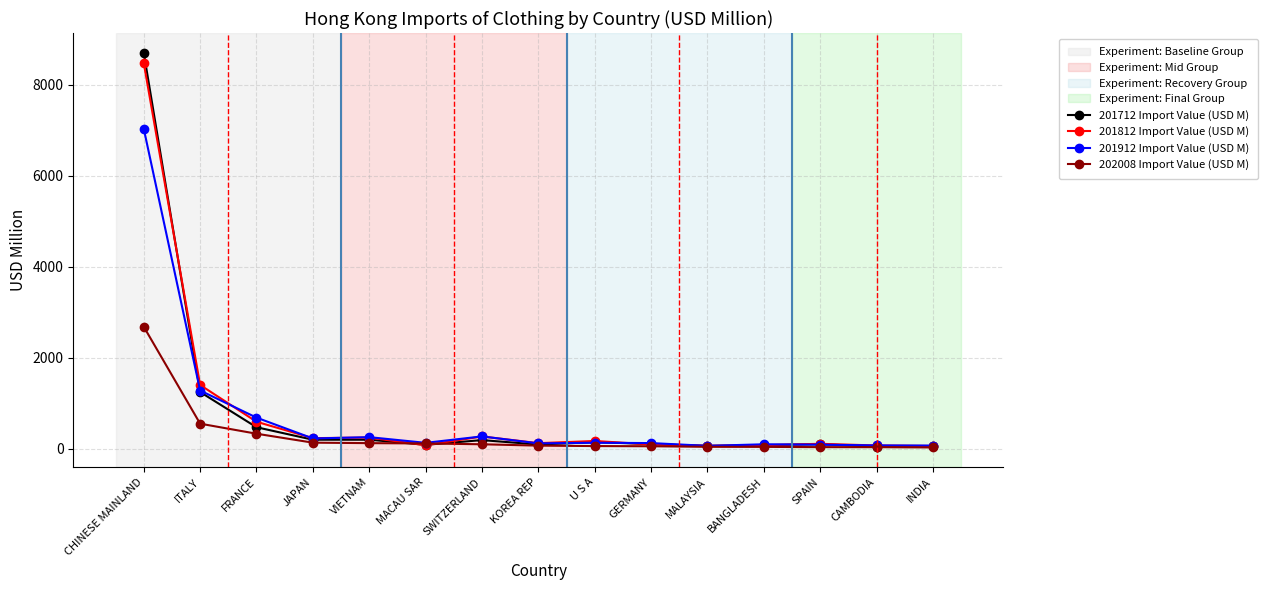

Which category has the highest value in the 201712 Import Value (USD M) series?

CHINESE MAINLAND